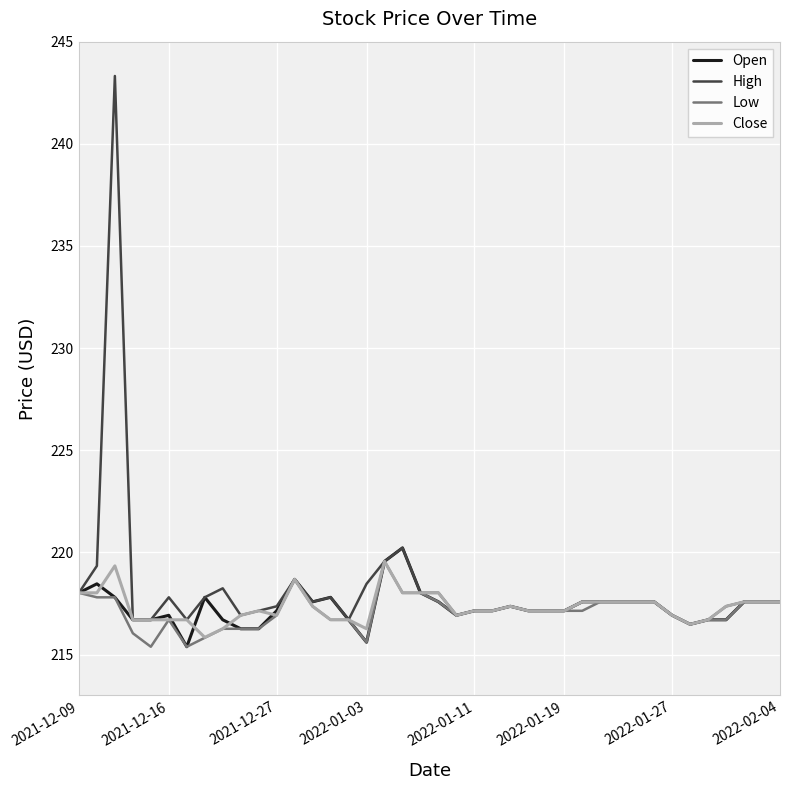

What is the minimum value for Close?

215.8